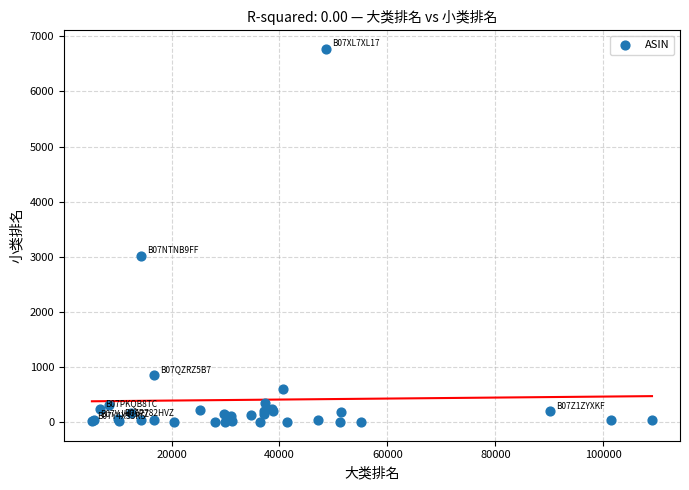

What Y value in the scatter plot is closest to 3385?

3022.1